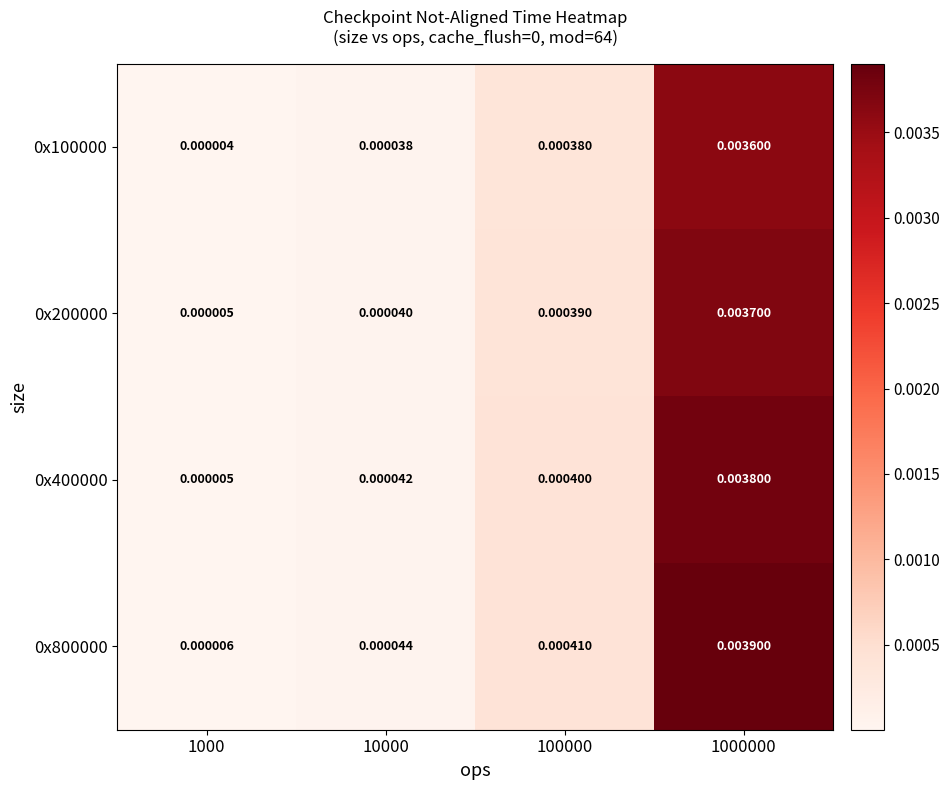

Count the number of data series in this chart.

4